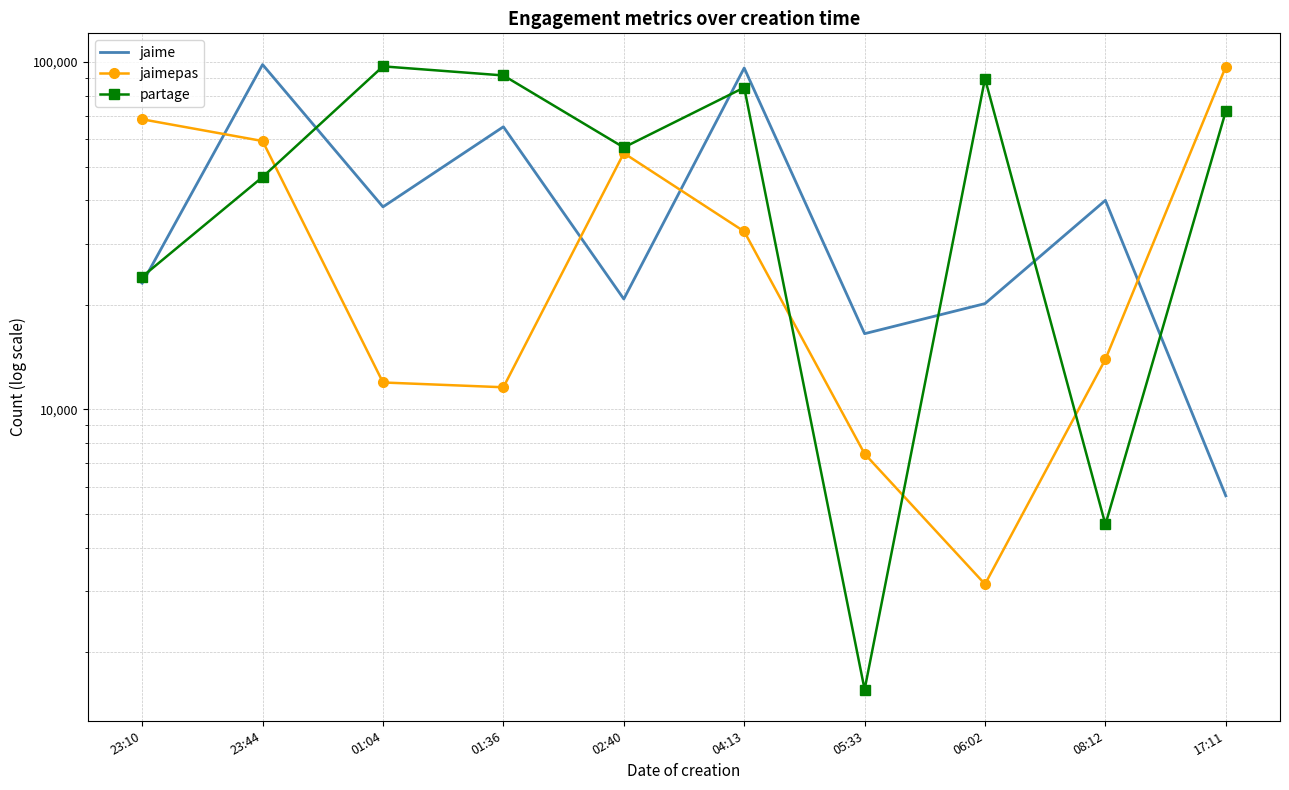

What is the difference between the highest and lowest values at 23:10?

45334